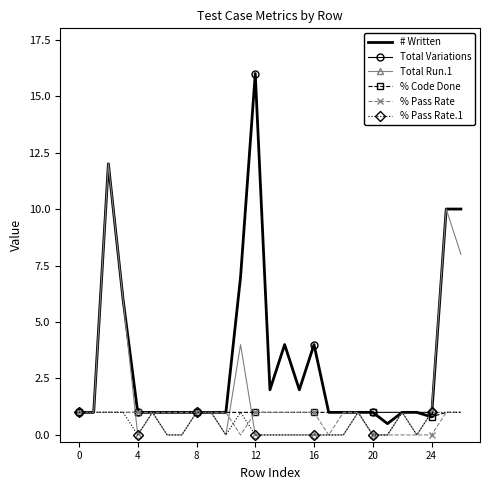

What is the difference between the second highest and second lowest values in the Total Variations series?

11.0